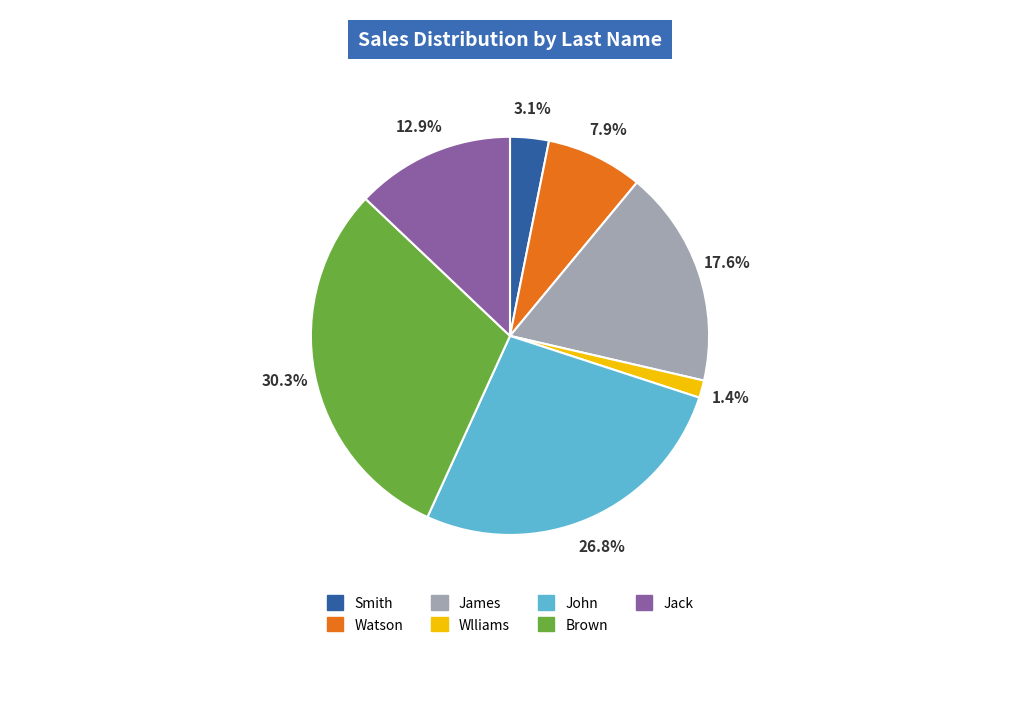

Does any single category account for the majority?

No